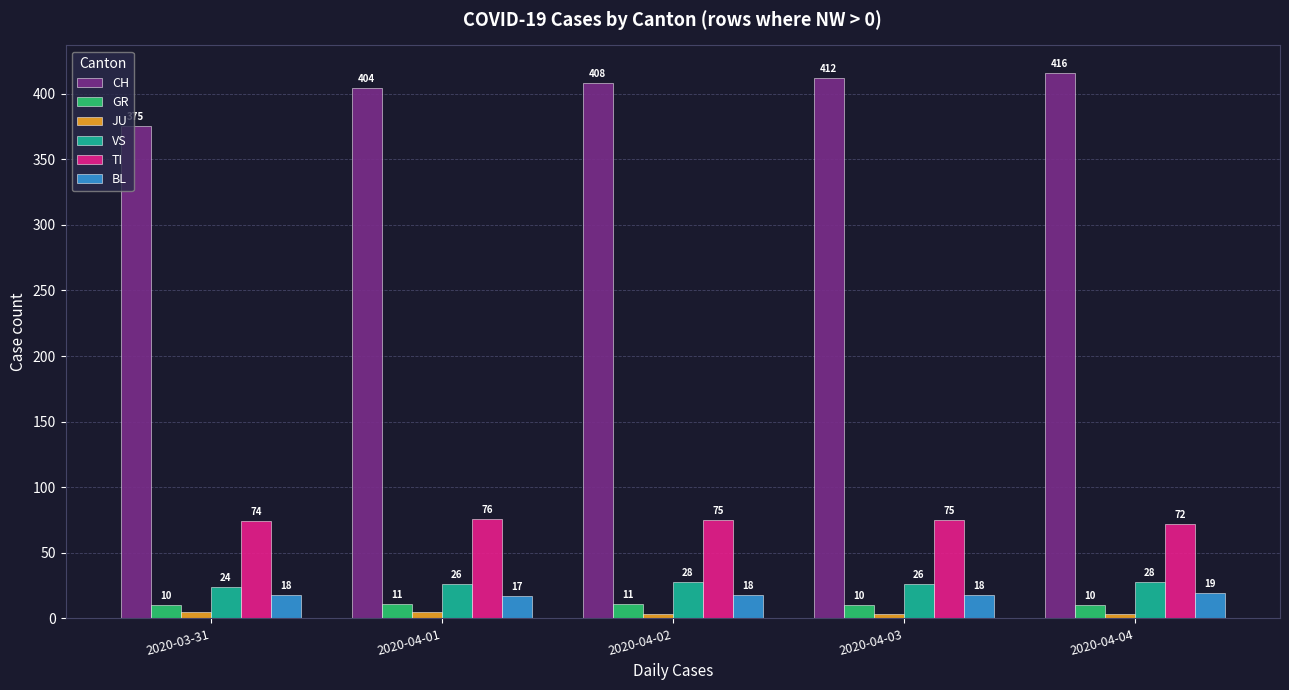

Which category has the lowest value in the VS series?

2020-03-31